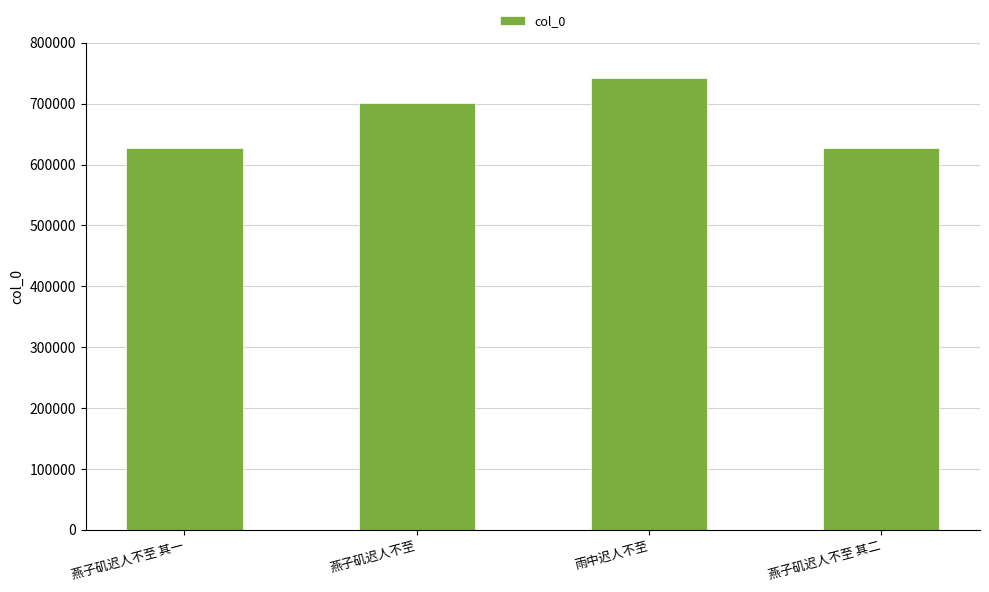

Are the bars horizontal?

No